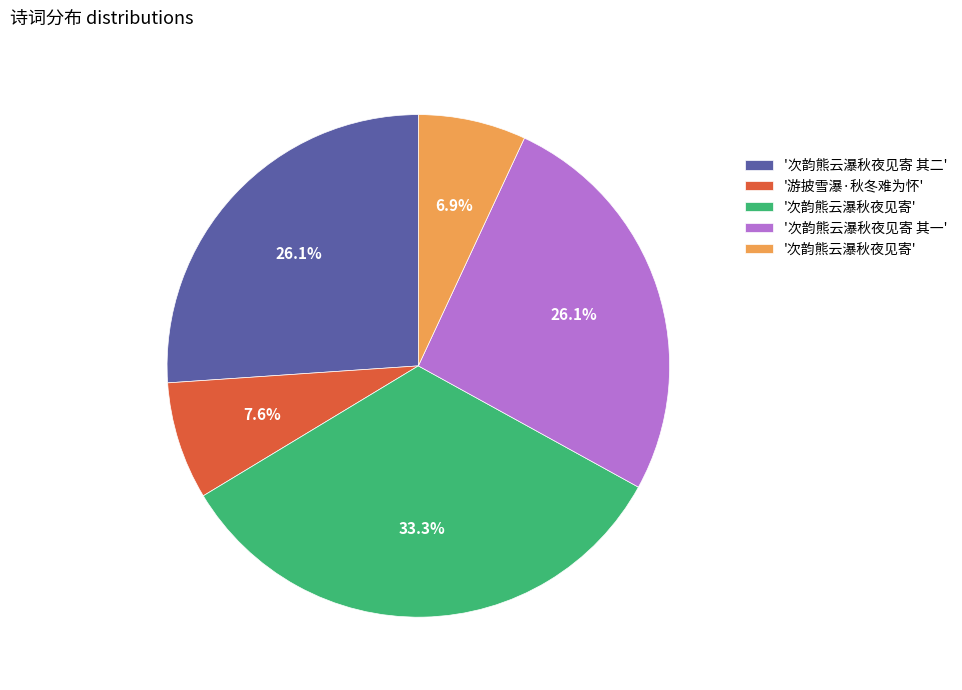

Count the number of slices in the pie.

5